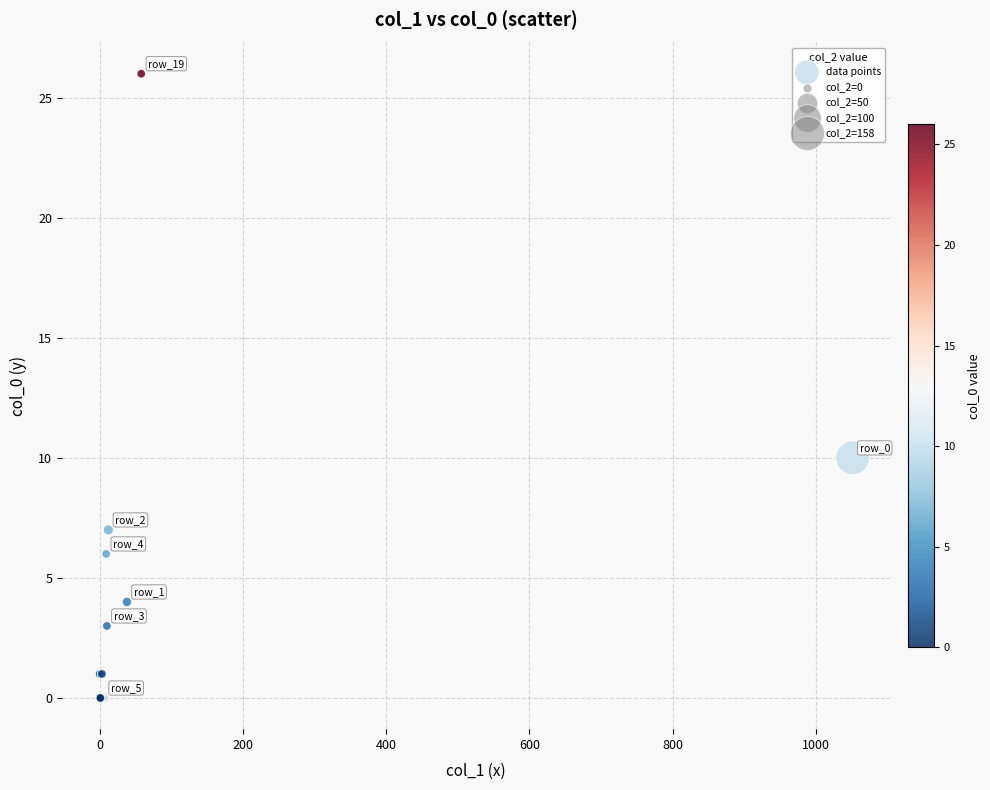

What Y value in the scatter plot is closest to 13?

10